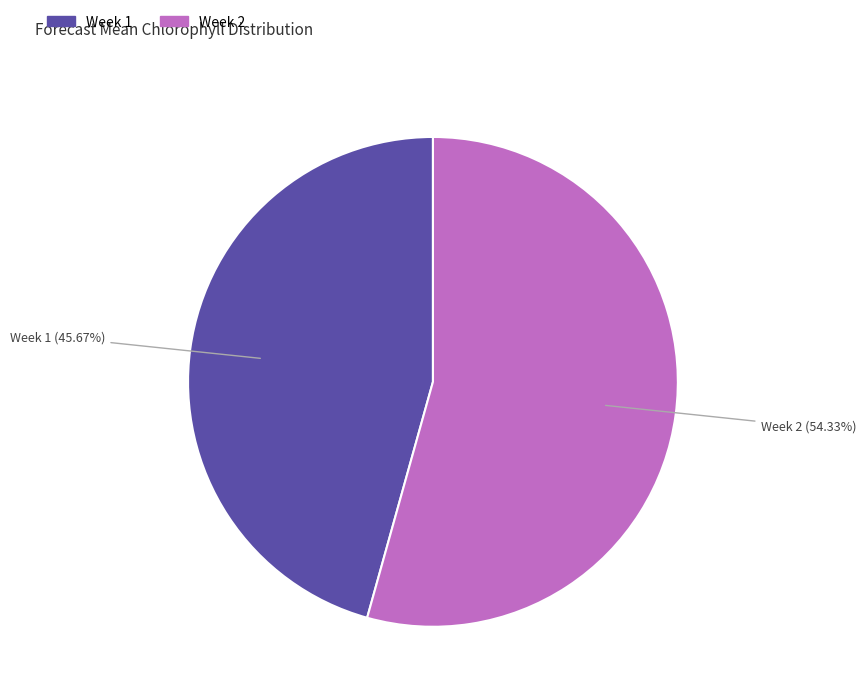

How many slices are in this pie chart?

2